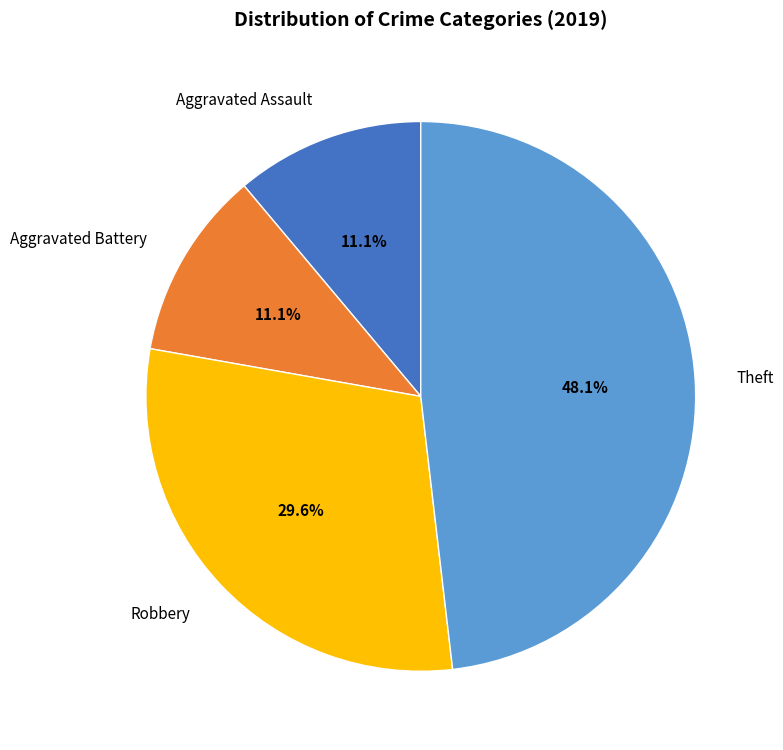

What is the ratio of the value at Aggravated Battery to the value at Aggravated Assault?

1.0